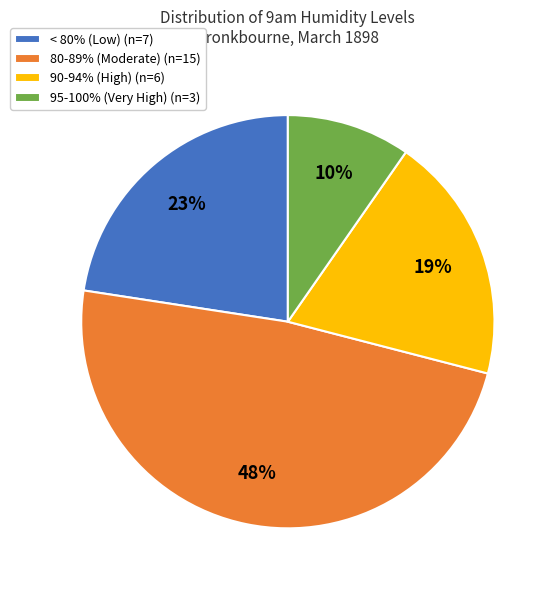

To the nearest percent, what is the average slice percentage?

25%